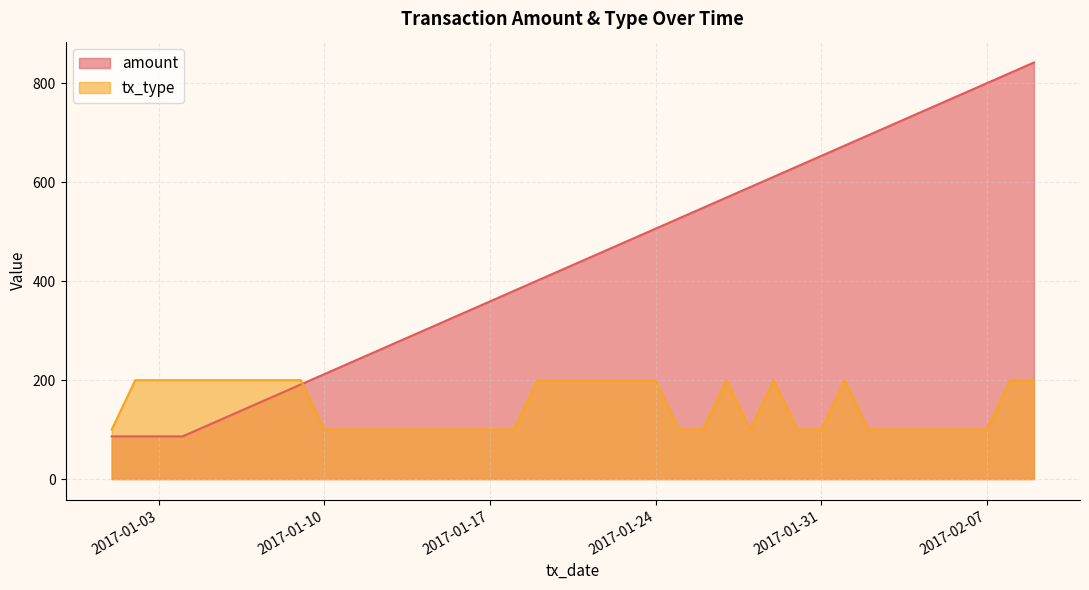

Is it true that tx_type equals 200.0 at 2017-01-29?

True